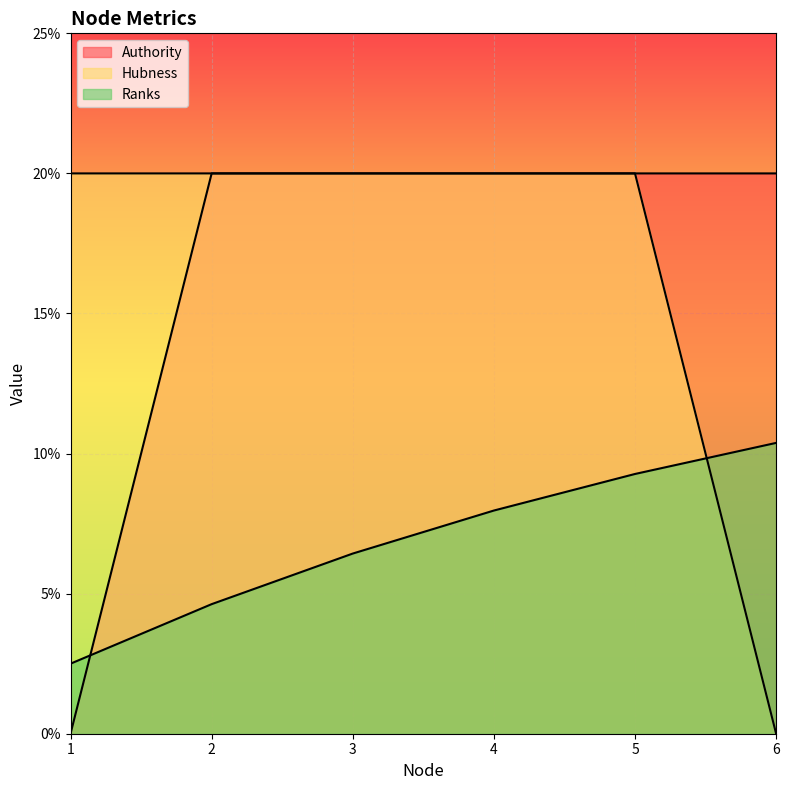

Count the Hubness values in the range 0 to 1.

6